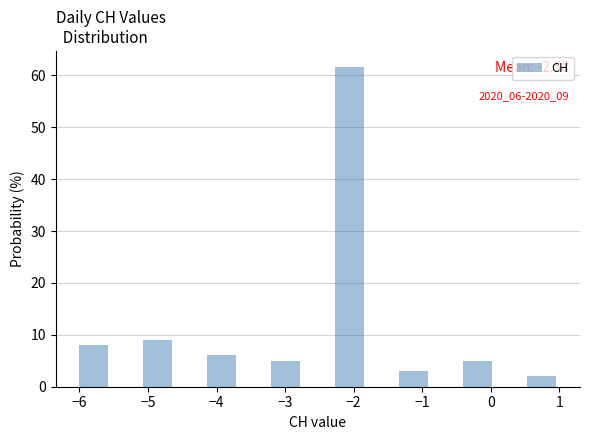

Which range on the x-axis has the tallest bar?

-2.3 to -1.8